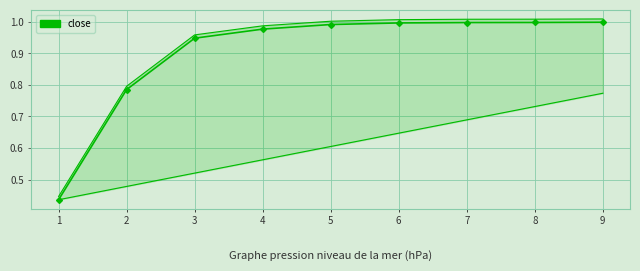

What is the maximum value shown in the chart?

1.0